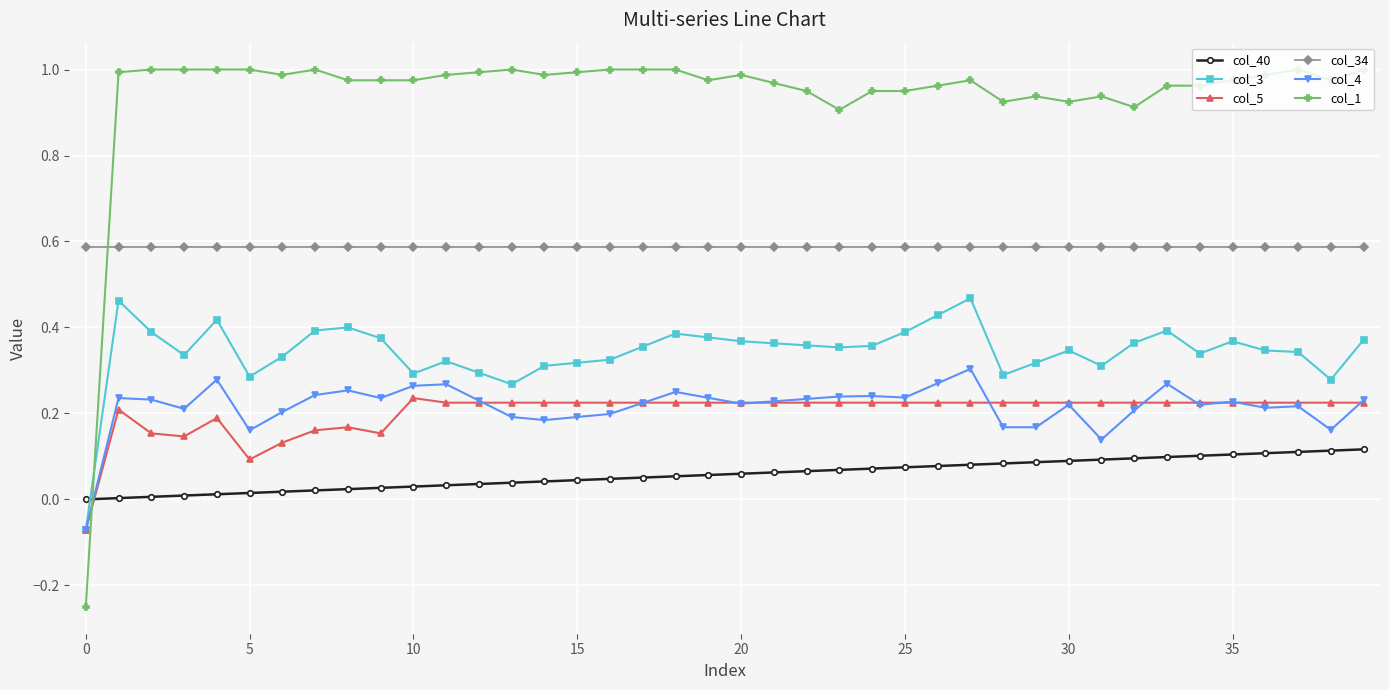

True or false: col_1 has more than 0 points higher than both neighbors.

True